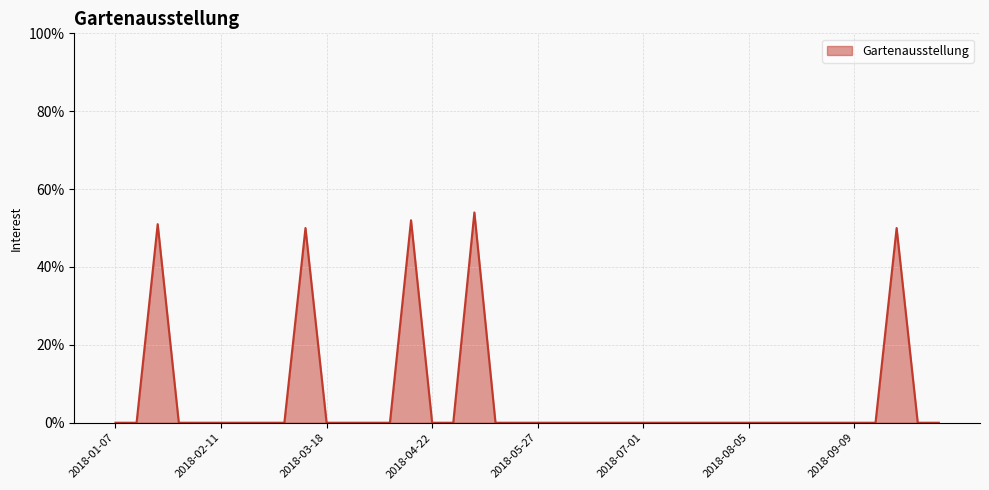

Does the chart have visible grid lines?

Yes